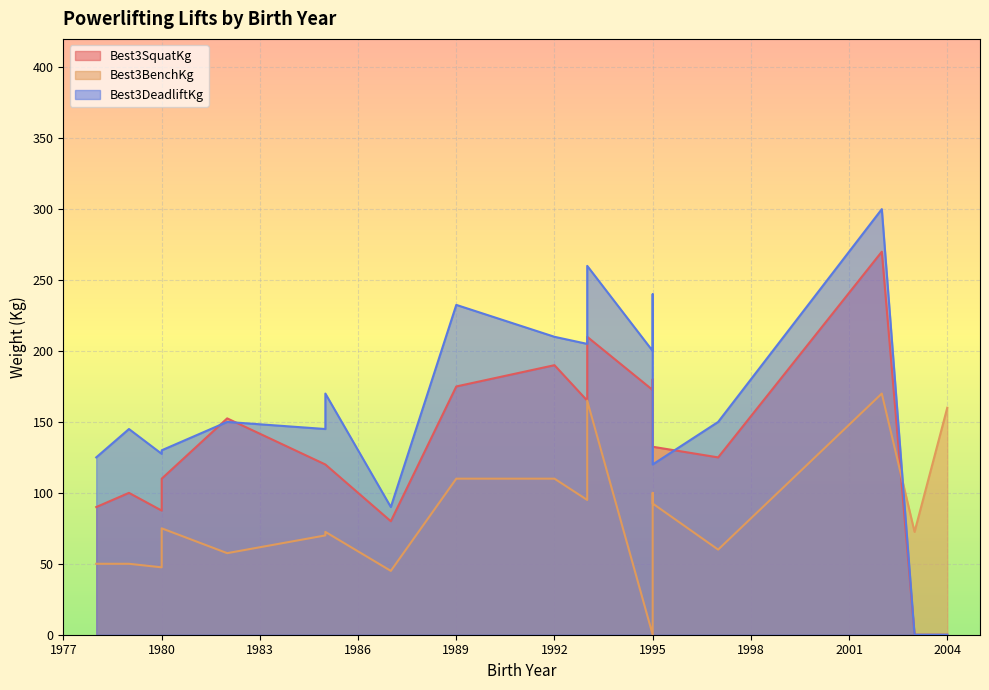

True or false: Best3DeadliftKg has more than 0 points higher than both neighbors.

True